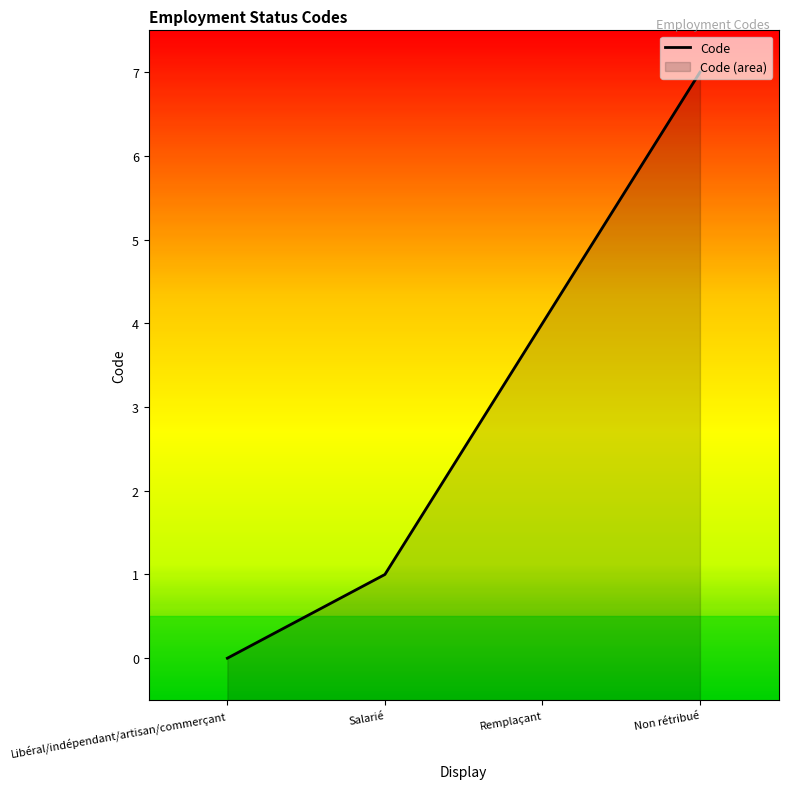

What is the difference between the values at Libéral/indépendant/artisan/commerçant and Salarié?

1